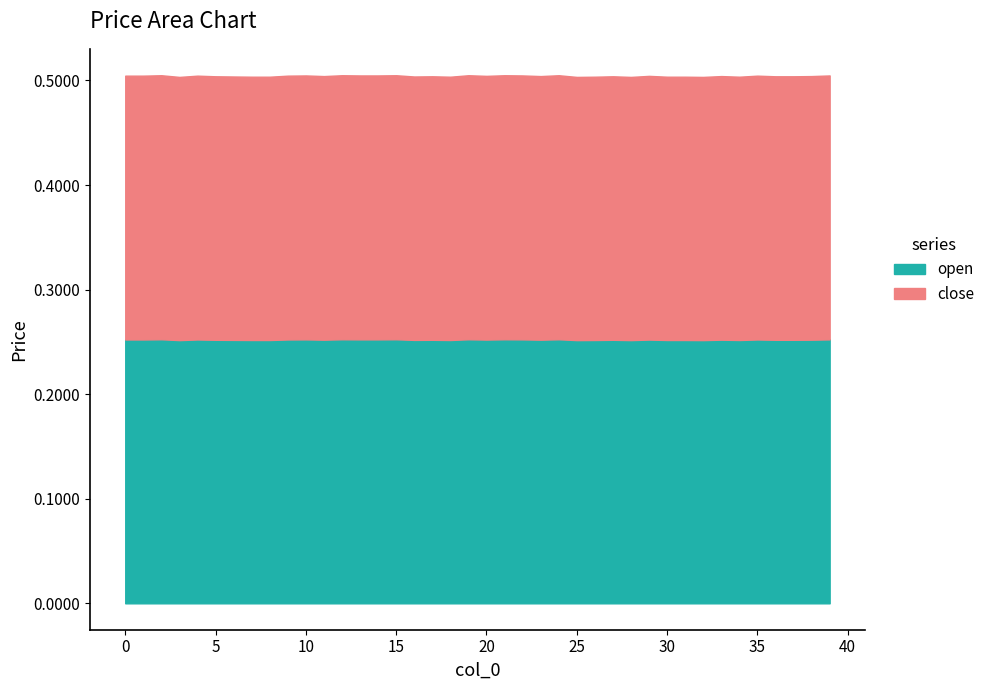

Reading left to right, extract all data points from this chart.

close: 0=0.3	1=0.3	2=0.3	3=0.3	4=0.3	5=0.3	6=0.3	7=0.3	8=0.3	9=0.3	10=0.3	11=0.3	12=0.3	13=0.3	14=0.3	15=0.3	16=0.3	17=0.3	18=0.3	19=0.3	20=0.3	21=0.3	22=0.3	23=0.3	24=0.3	25=0.3	26=0.3	27=0.3	28=0.3	29=0.3	30=0.3	31=0.3	32=0.3	33=0.3	34=0.3	35=0.3	36=0.3	37=0.3	38=0.3	39=0.3
open: 0=0.3	1=0.3	2=0.3	3=0.3	4=0.3	5=0.3	6=0.3	7=0.3	8=0.3	9=0.3	10=0.3	11=0.3	12=0.3	13=0.3	14=0.3	15=0.3	16=0.3	17=0.3	18=0.3	19=0.3	20=0.3	21=0.3	22=0.3	23=0.3	24=0.3	25=0.3	26=0.3	27=0.3	28=0.3	29=0.3	30=0.3	31=0.3	32=0.3	33=0.3	34=0.3	35=0.3	36=0.3	37=0.3	38=0.3	39=0.3